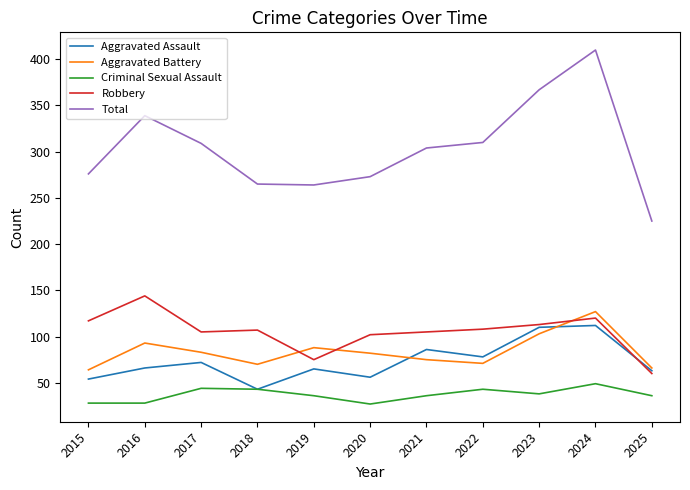

Which label corresponds to the largest value in the chart?

2024